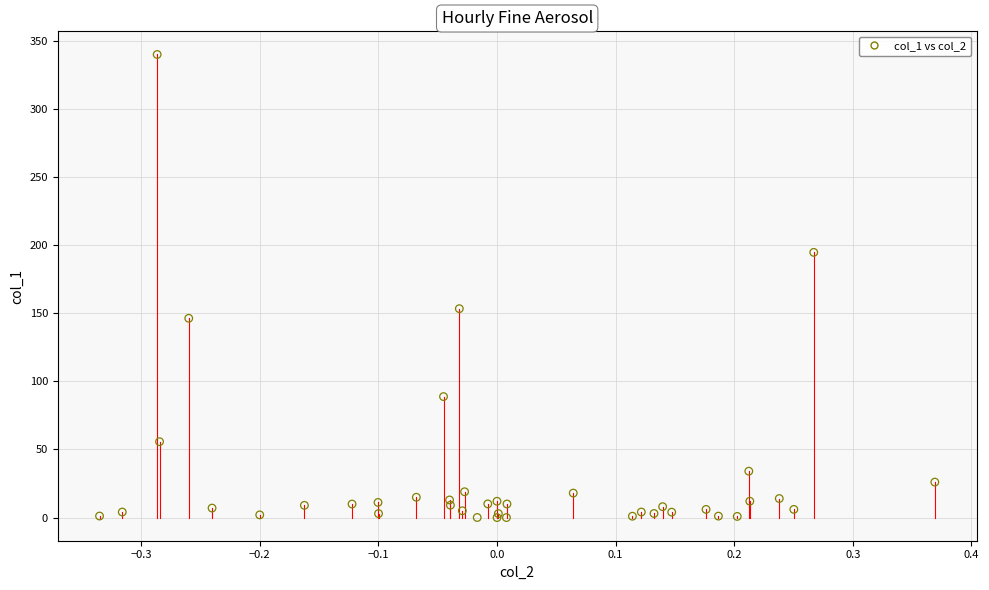

What Y value in the scatter plot is closest to 170?

153.4